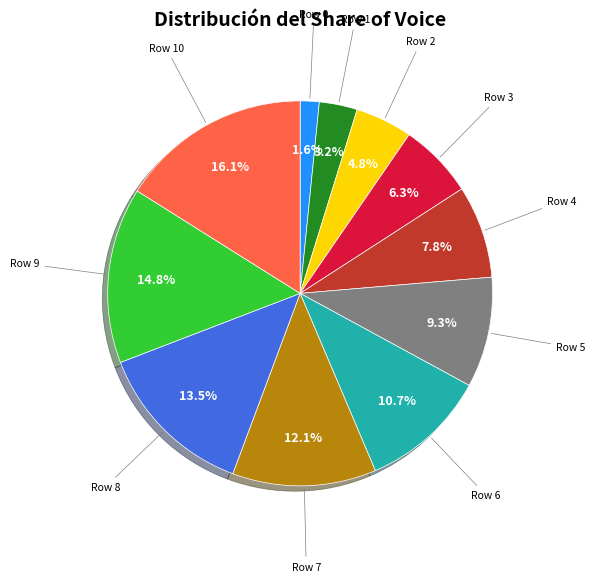

Is there any slice that represents more than half of the pie?

No